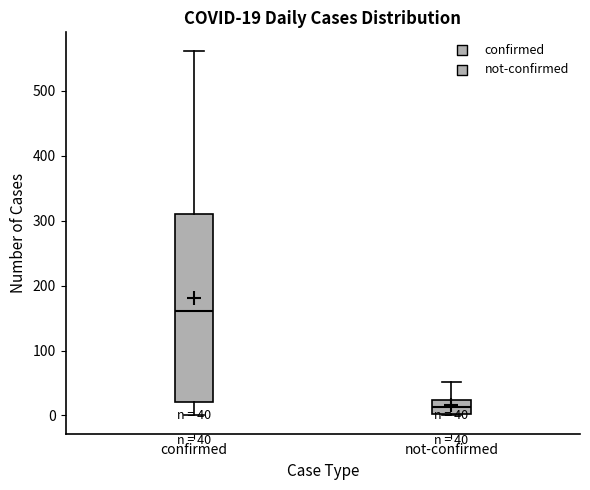

Which box's median line is the lowest?

not-confirmed